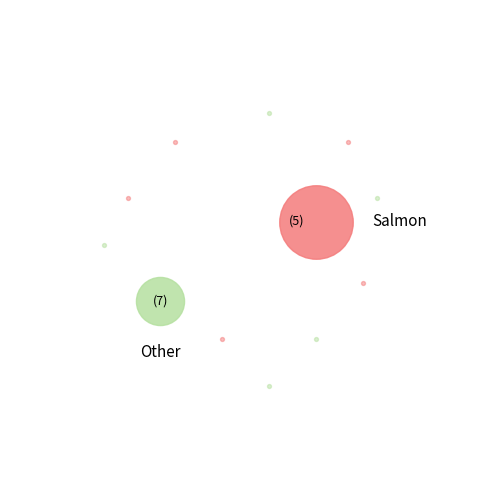

Is it true that 2 is 13% of the pie?

True